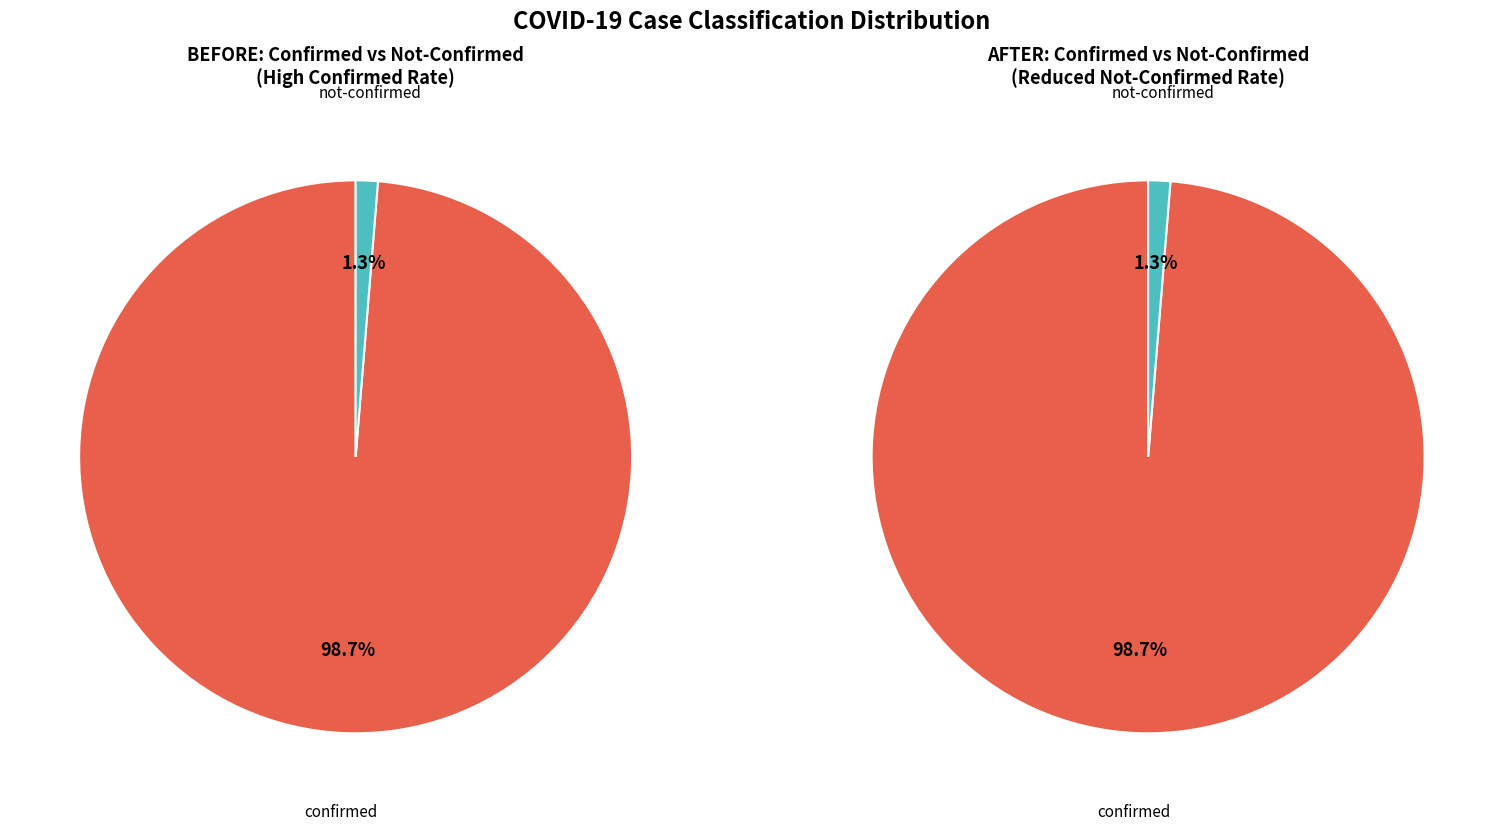

Which category has the smallest portion of the pie?

not-confirmed